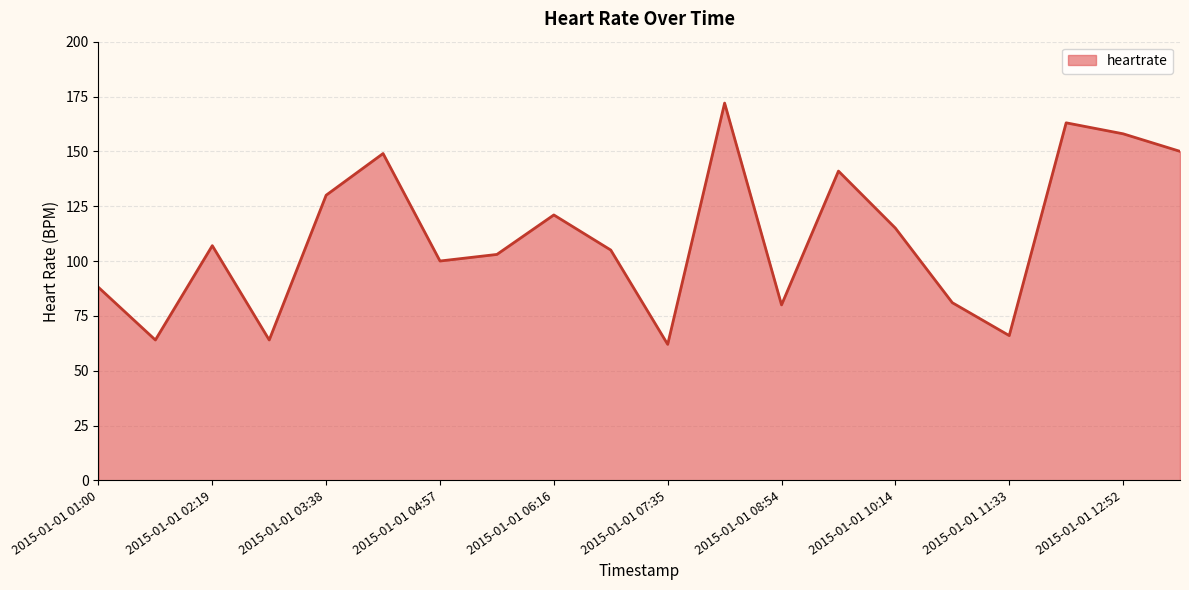

What is the maximum value shown in the chart?

172